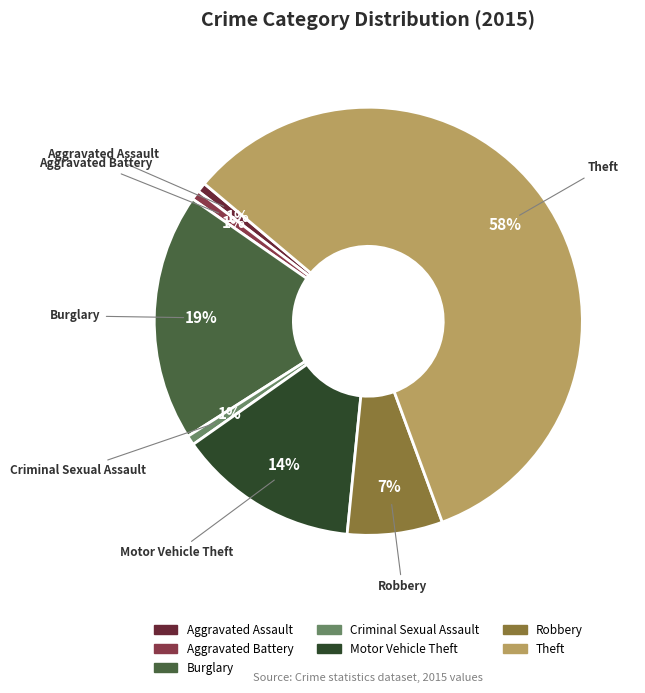

Is the sum of Burglary and Aggravated Assault greater than half?

No